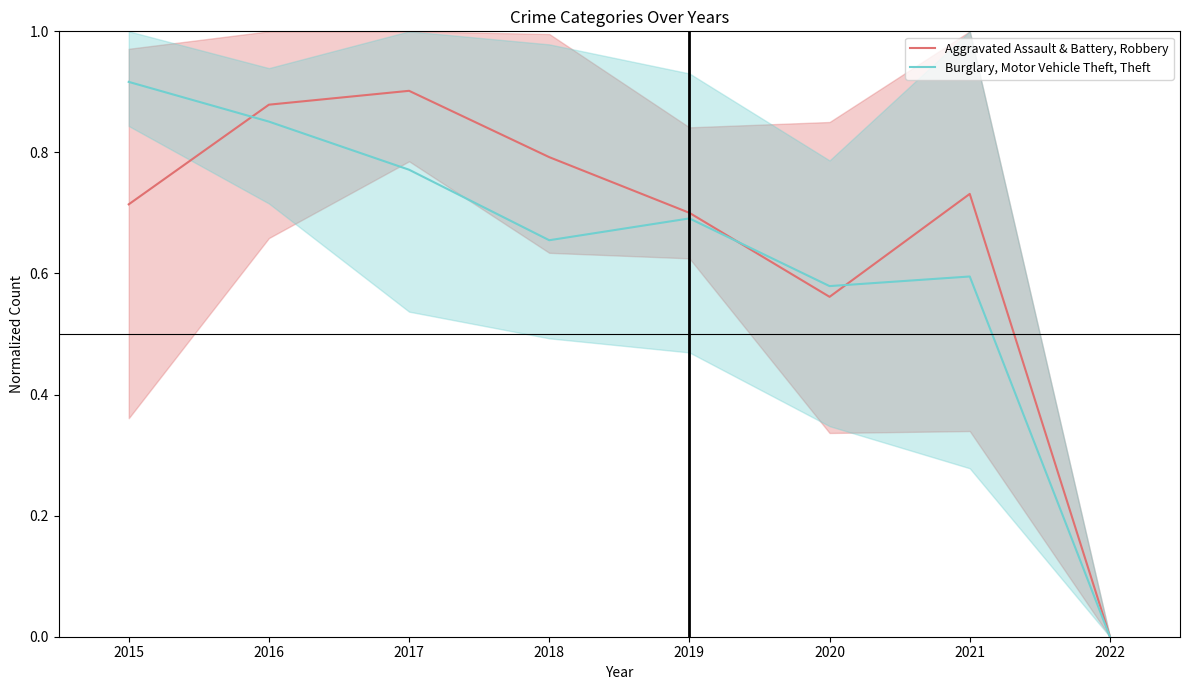

Is the value of Burglary, Motor Vehicle Theft, Theft at 2021 greater than the value of Aggravated Assault & Battery, Robbery at 2018?

No